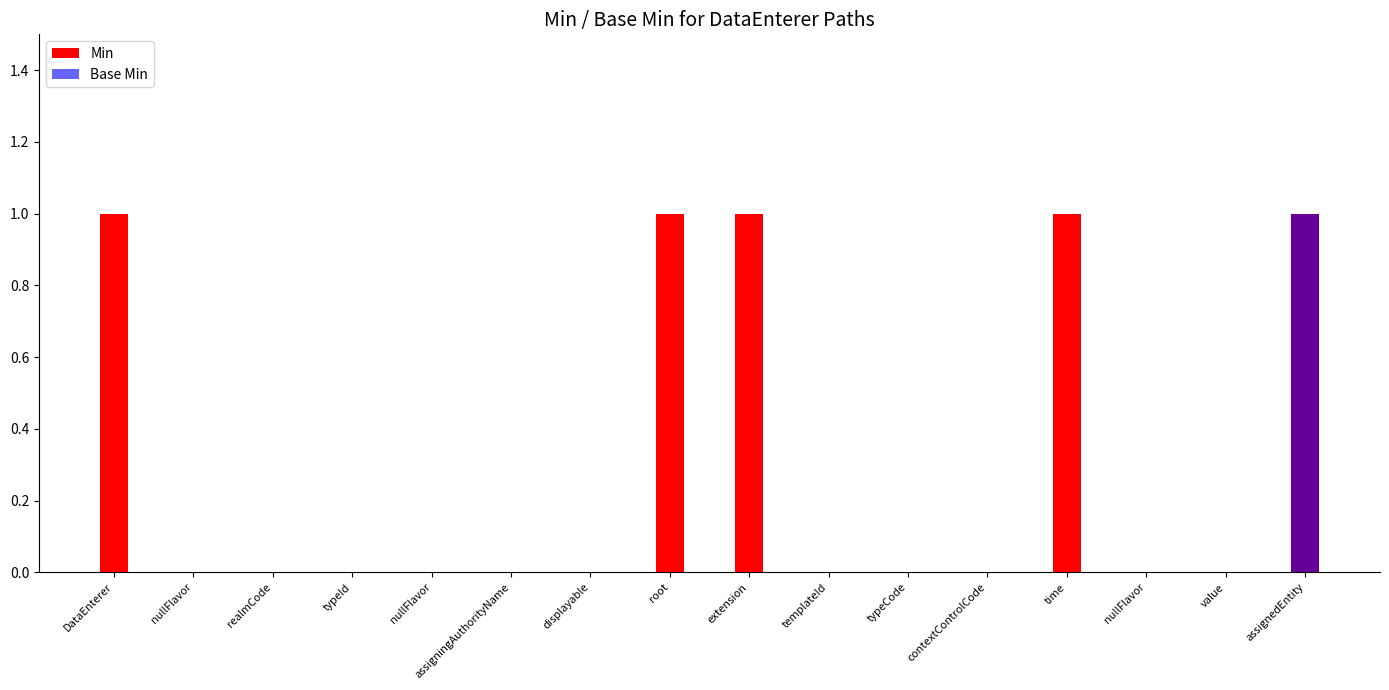

Is it true that Base Min equals 0 at assigningAuthorityName?

True